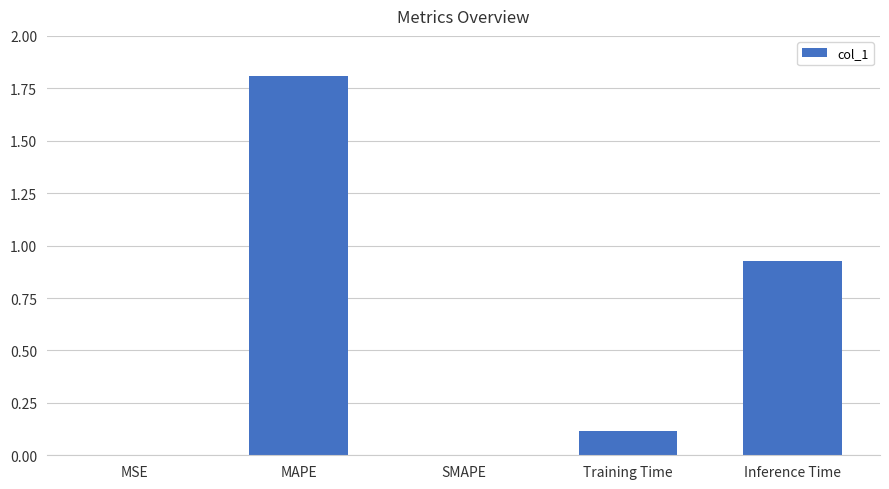

What is the greatest value displayed?

1.8